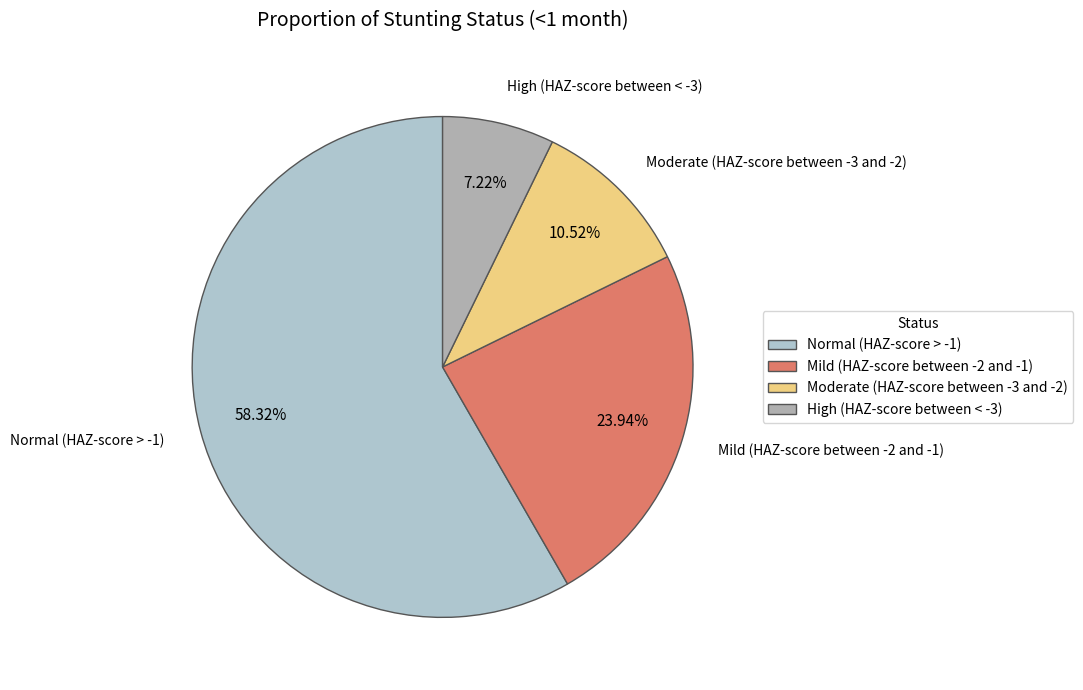

Between Moderate (HAZ-score between -3 and -2) and High (HAZ-score between < -3), which is larger?

Moderate (HAZ-score between -3 and -2)